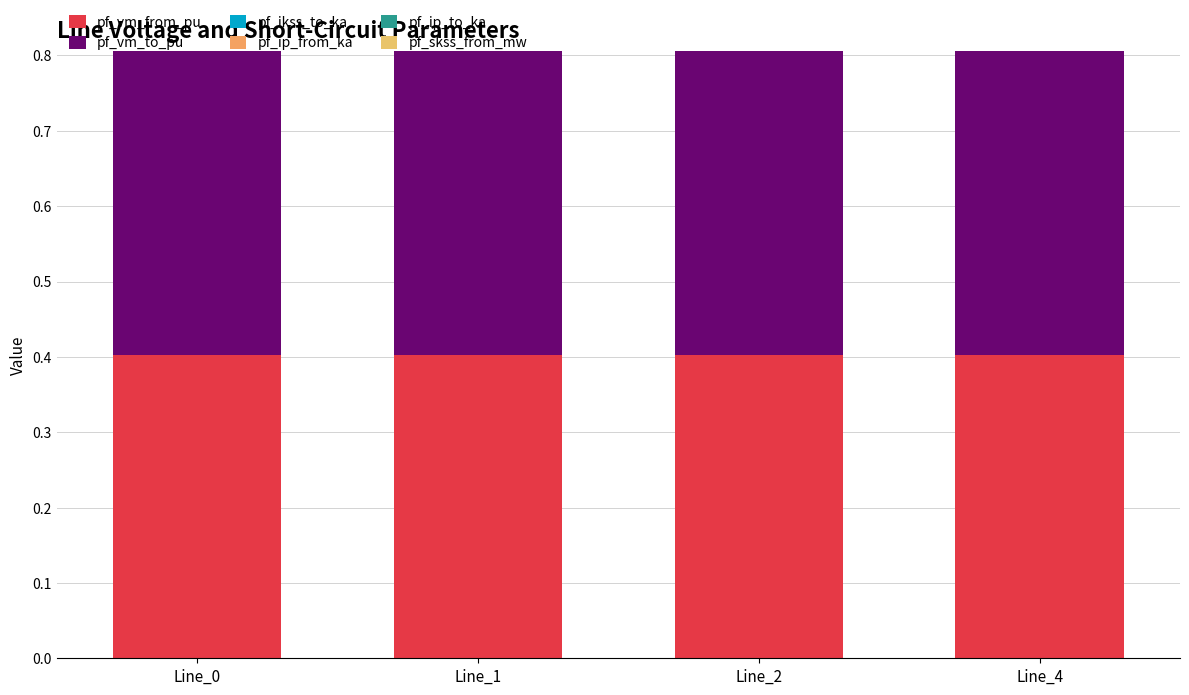

What is the spread (max minus min) of values at Line_2?

0.4